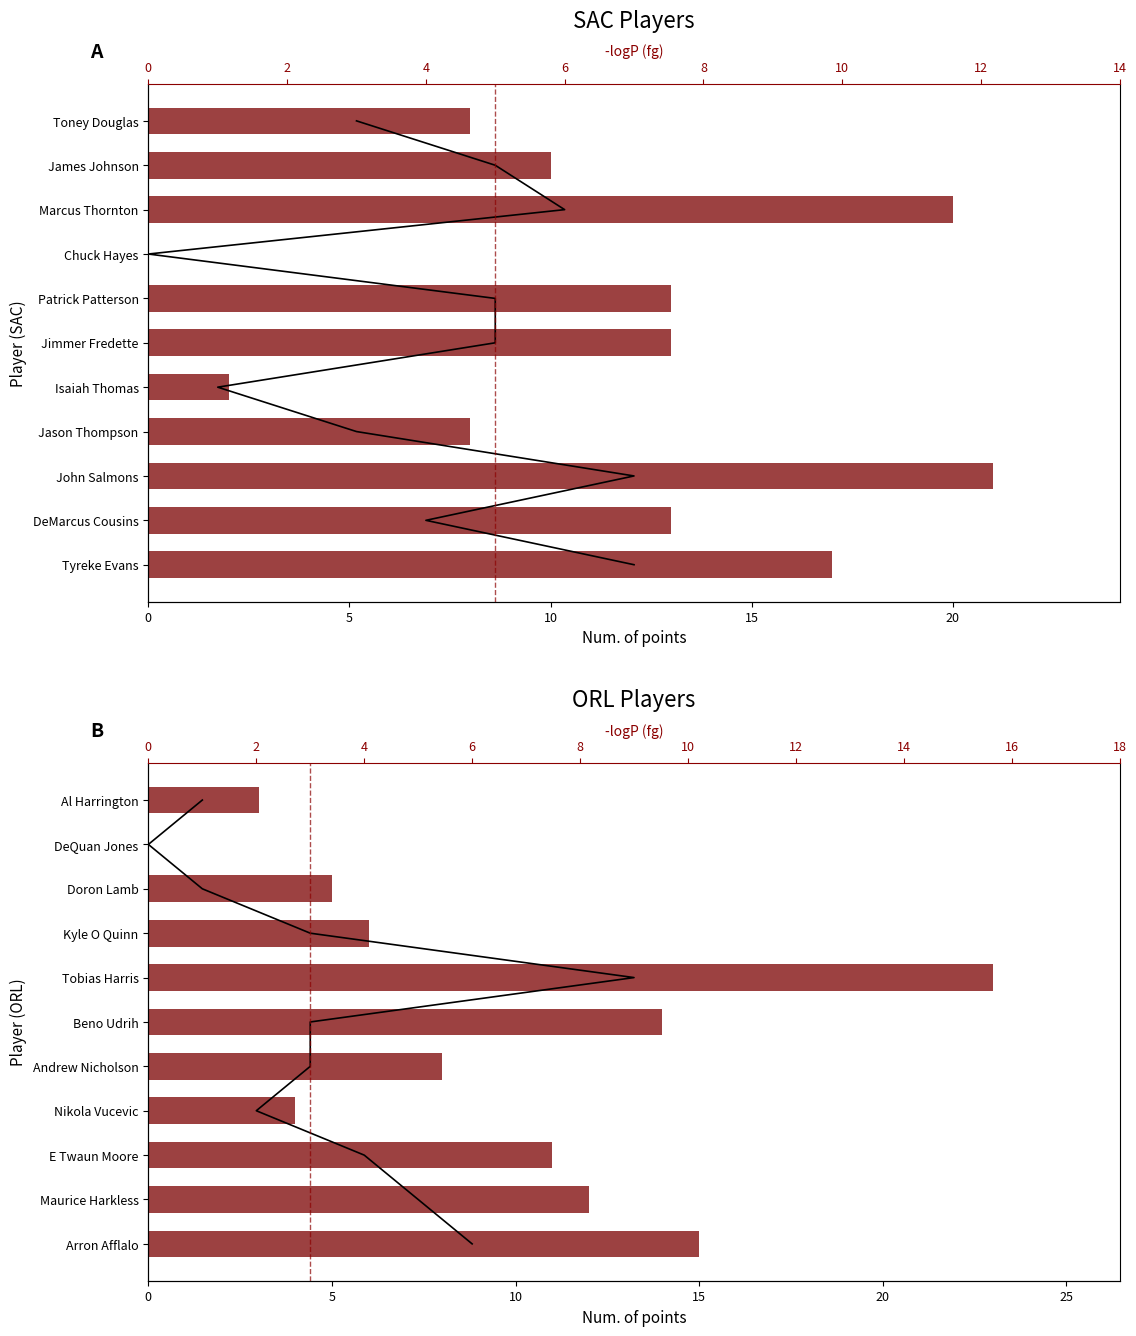

The pts series shows 8 at Andrew Nicholson. True or false?

True